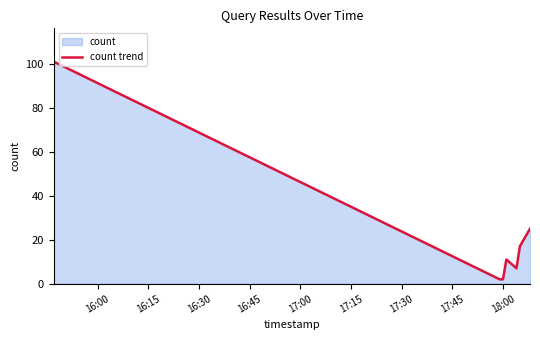

What is the sum of all values?

165